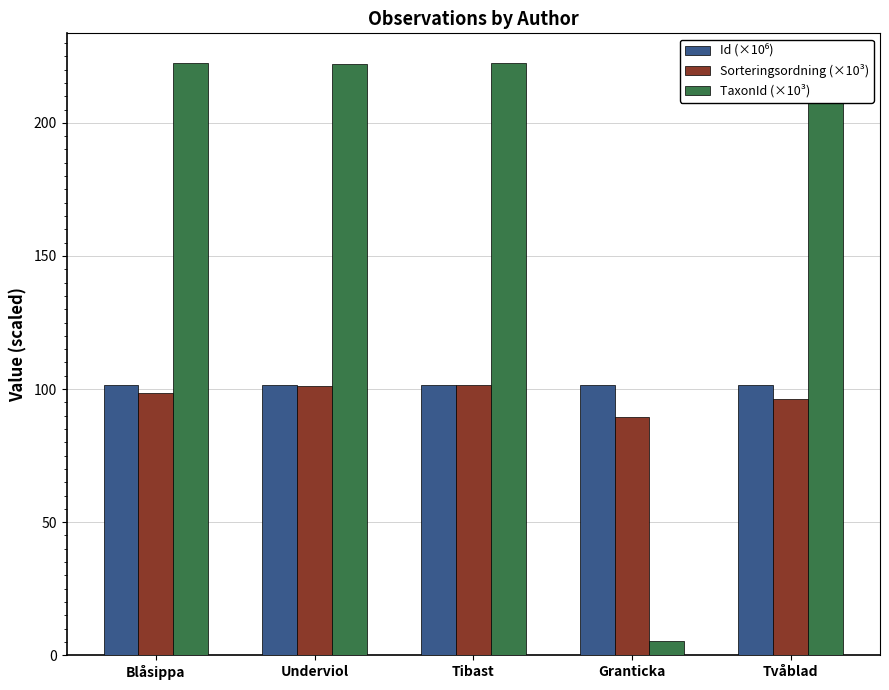

Are the bars horizontal?

No